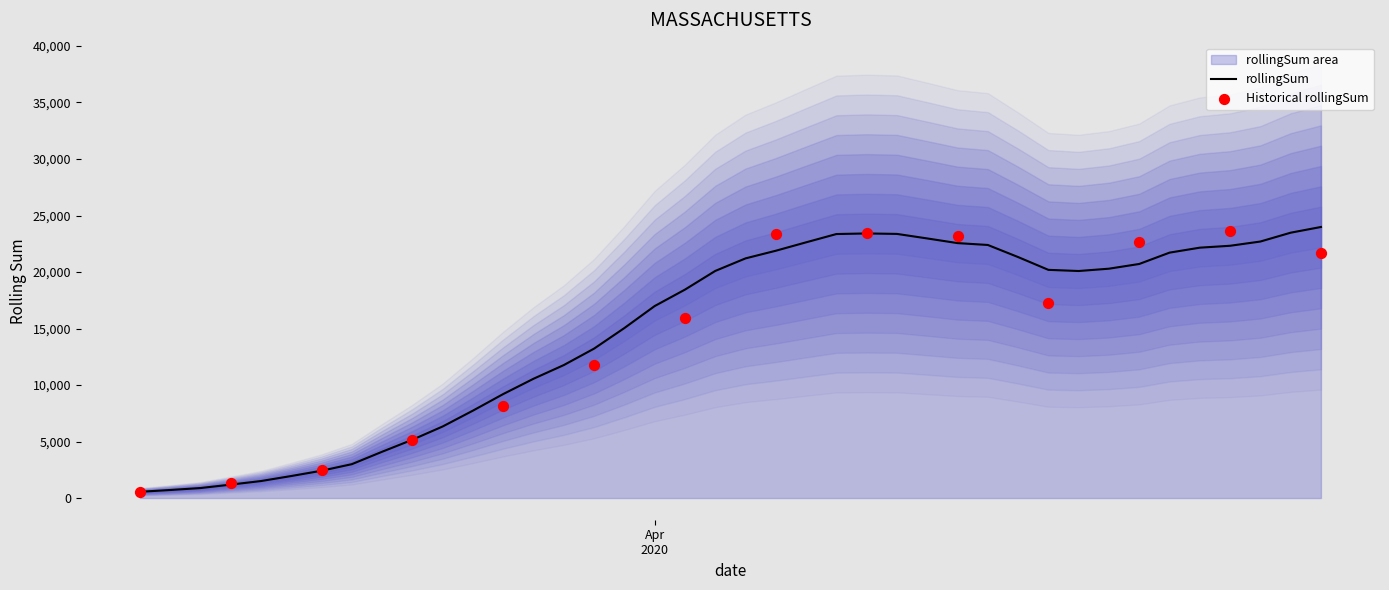

Approximately how many times larger is the value at 2020-04-10 compared to 2020-03-19?

15.3